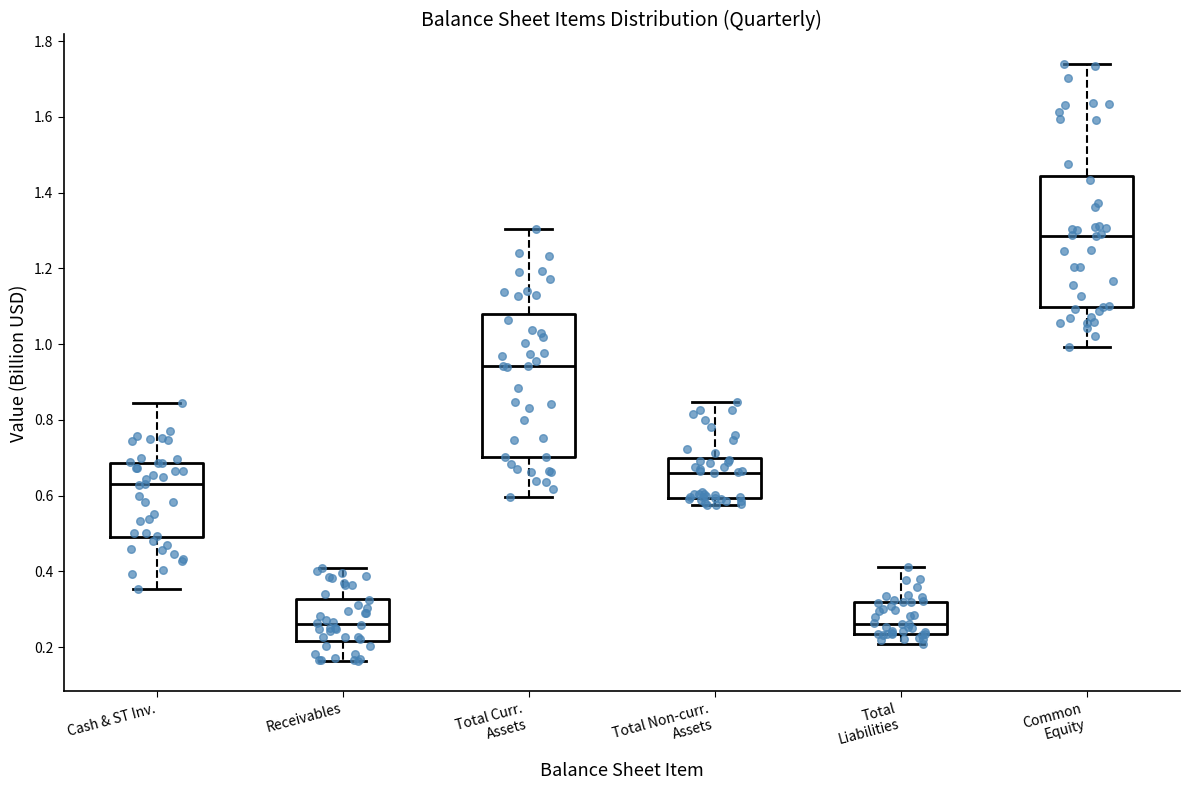

Reading left to right, transcribe this box plot: for each box, give where its median line is, the range the box spans, and where its two whiskers end, as read against the y-axis. The values are not printed on the chart, so give them approximately, as read against the axis.

Cash & ST Inv.: median 0.64, box 0.48 to 0.68, whiskers 0.36 to 0.84
Receivables: median 0.26, box 0.22 to 0.32, whiskers 0.16 to 0.40
Total Curr. Assets: median 0.94, box 0.70 to 1.08, whiskers 0.60 to 1.30
Total Non-curr. Assets: median 0.66, box 0.60 to 0.70, whiskers 0.58 to 0.84
Total Liabilities: median 0.26, box 0.24 to 0.32, whiskers 0.20 to 0.42
Common Equity: median 1.28, box 1.10 to 1.44, whiskers 1.00 to 1.74